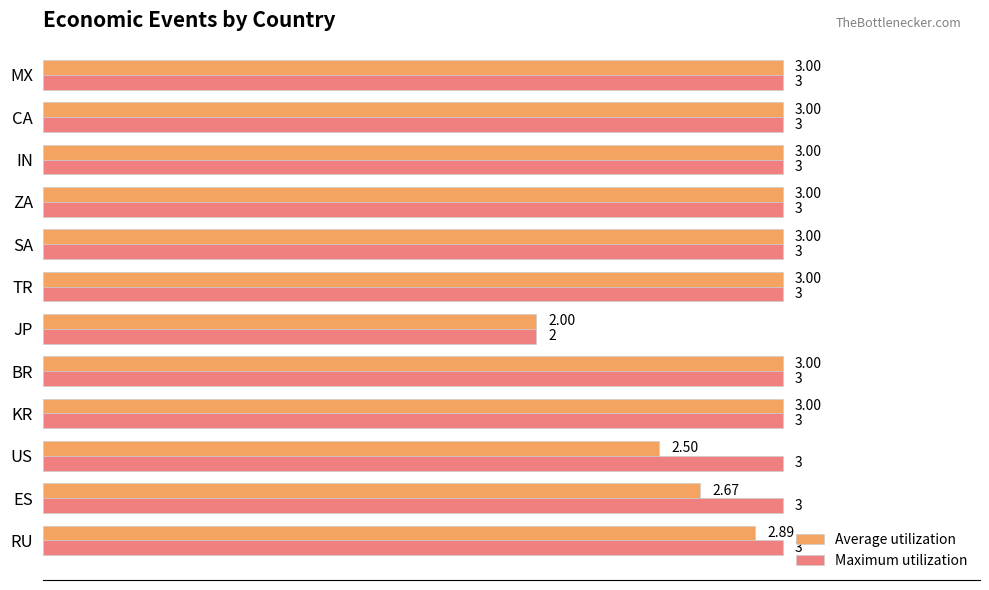

At which category does the chart reach its minimum across all series?

JP